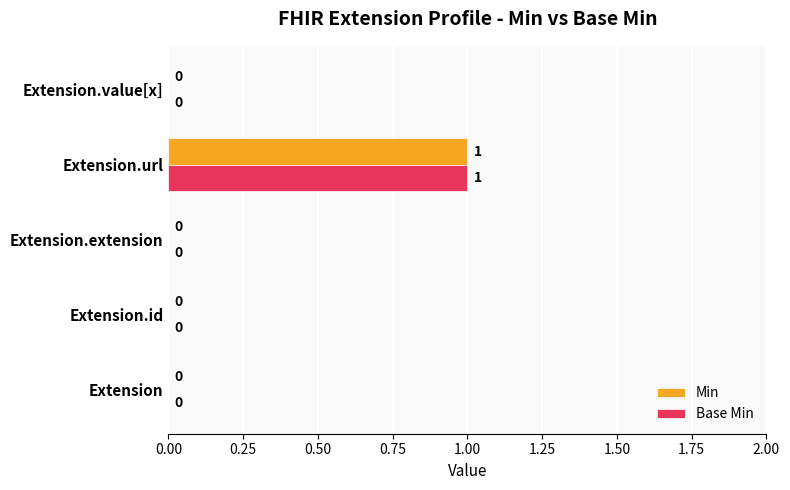

The value of Min at Extension.url is 1. True or false?

True